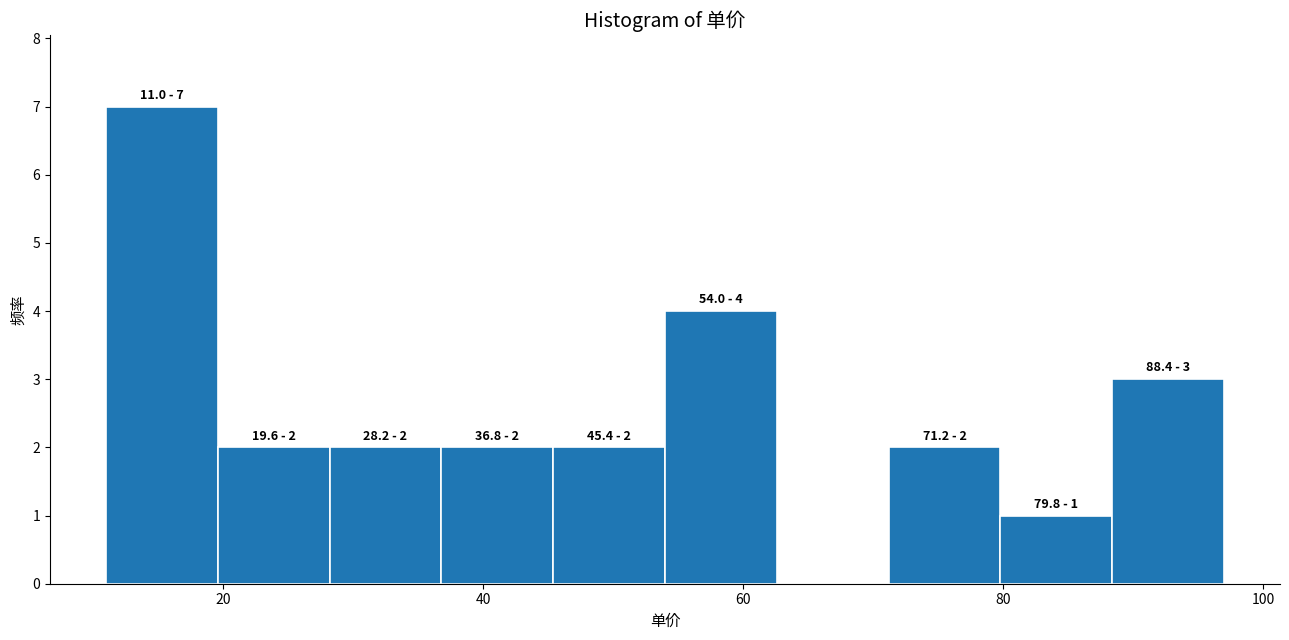

Over which range of the x-axis is the bar tallest?

11.0 to 19.6